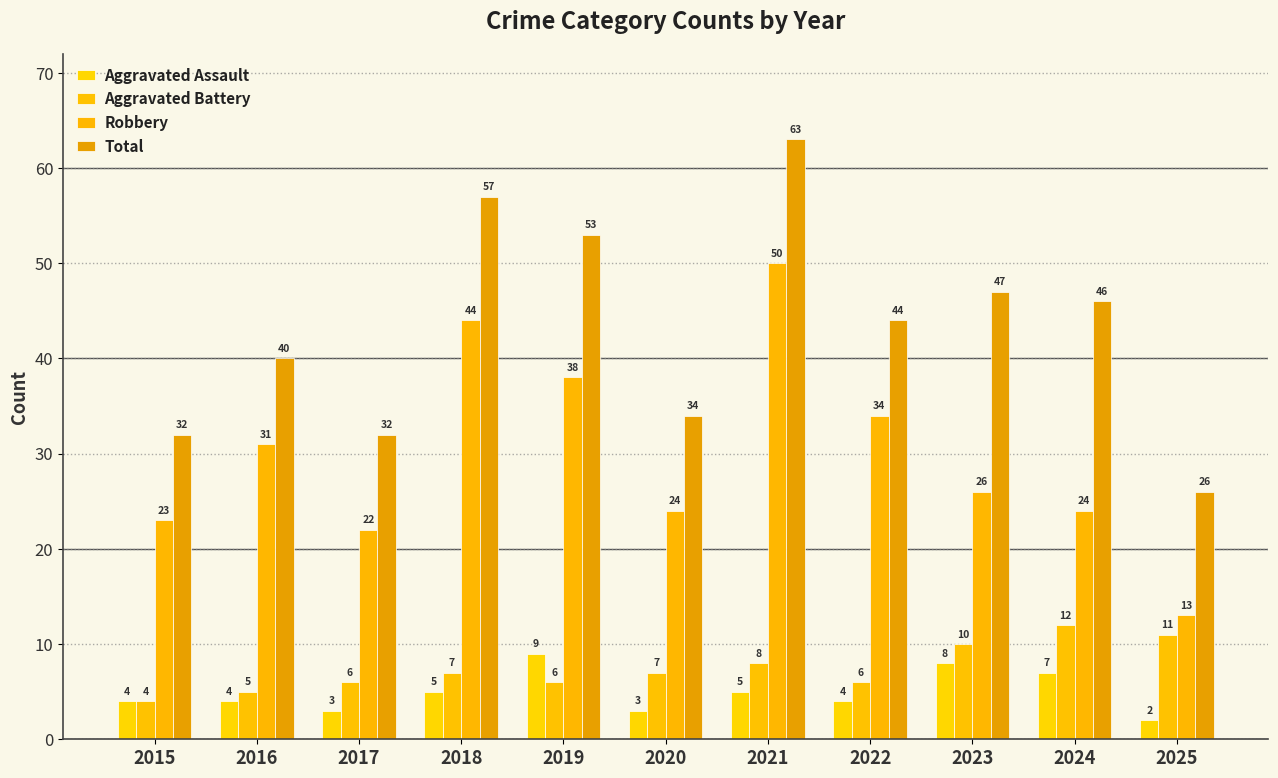

What is the difference between the second highest and minimum values in the Aggravated Battery series?

7